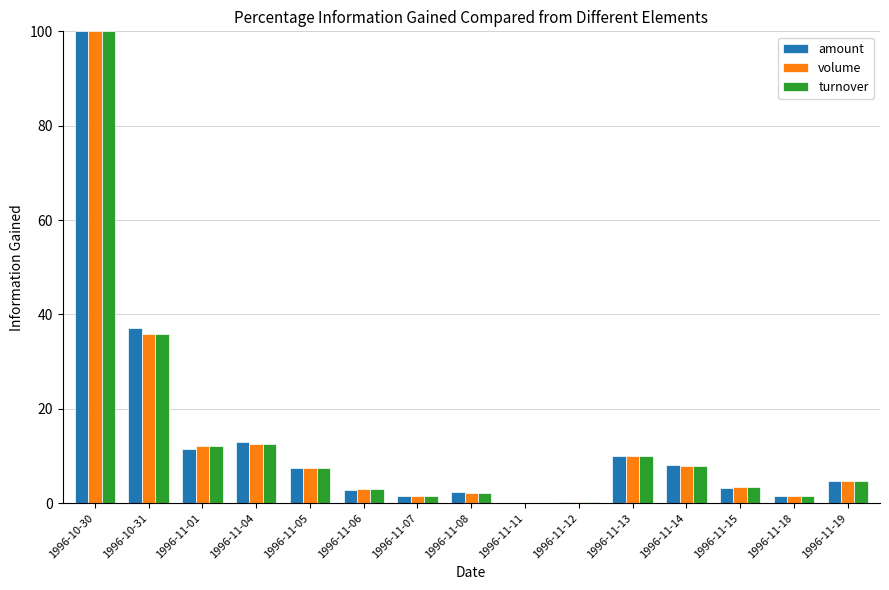

What is the maximum value shown in the chart?

100.0